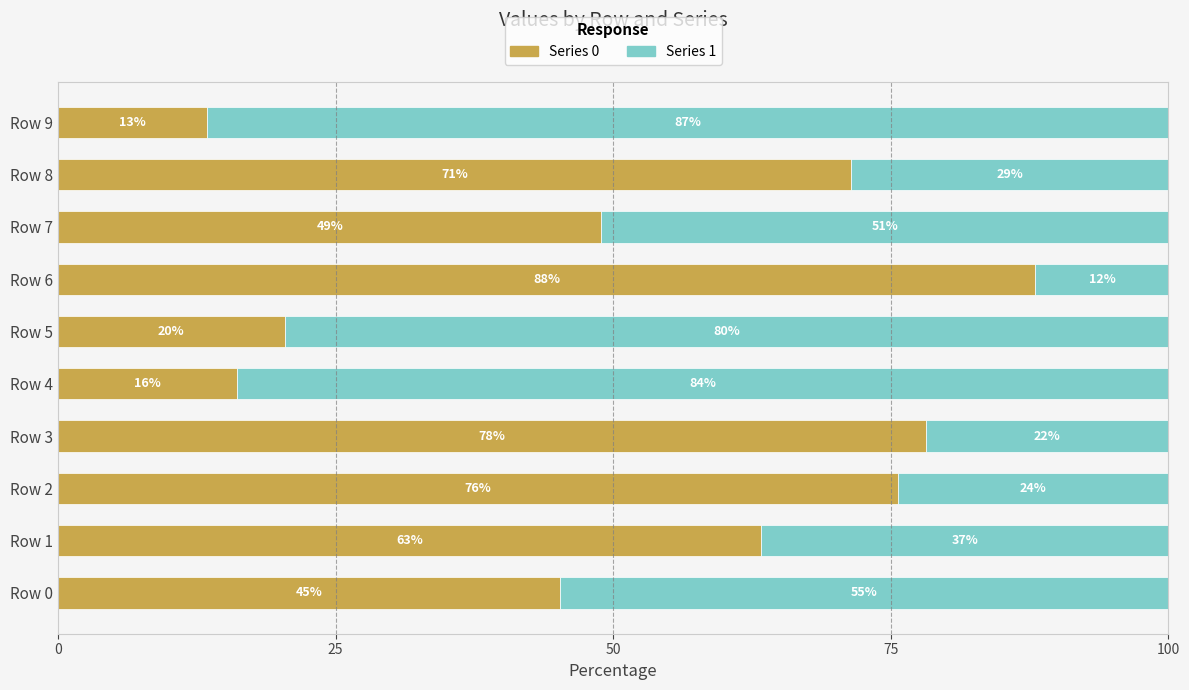

What are all the series names shown in the legend?

Series 0, Series 1